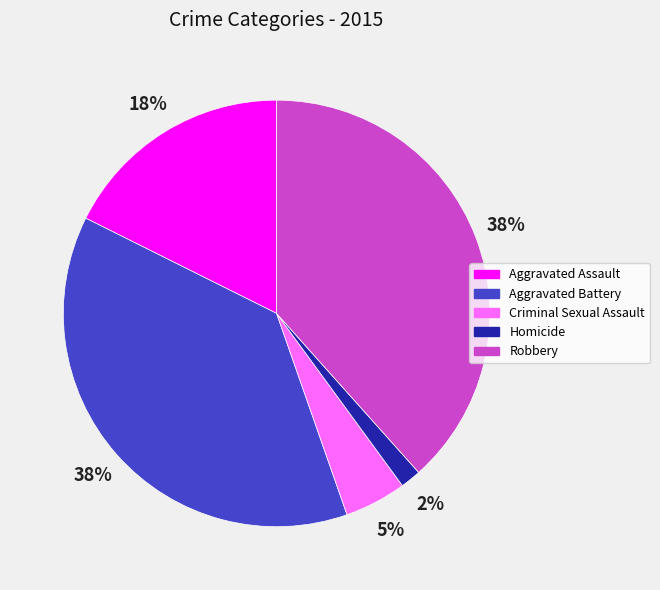

Does any single category account for the majority?

No